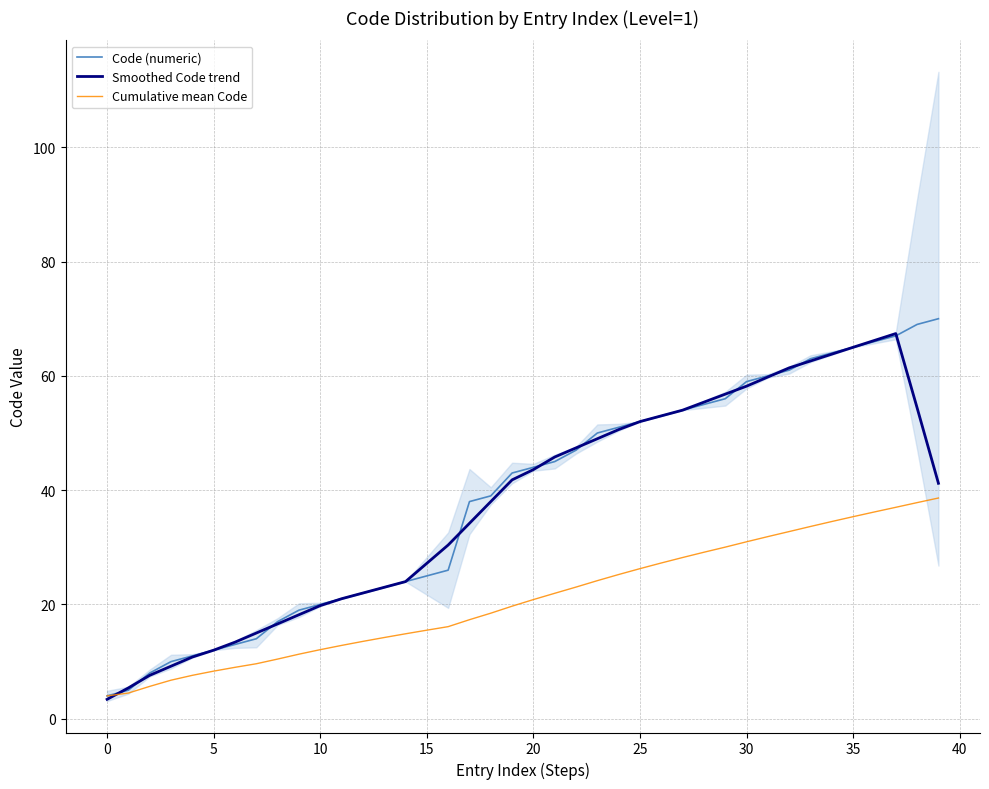

Rank the series by their maximum value, from highest to lowest.

Code (numeric), Smoothed Code trend, Cumulative mean Code